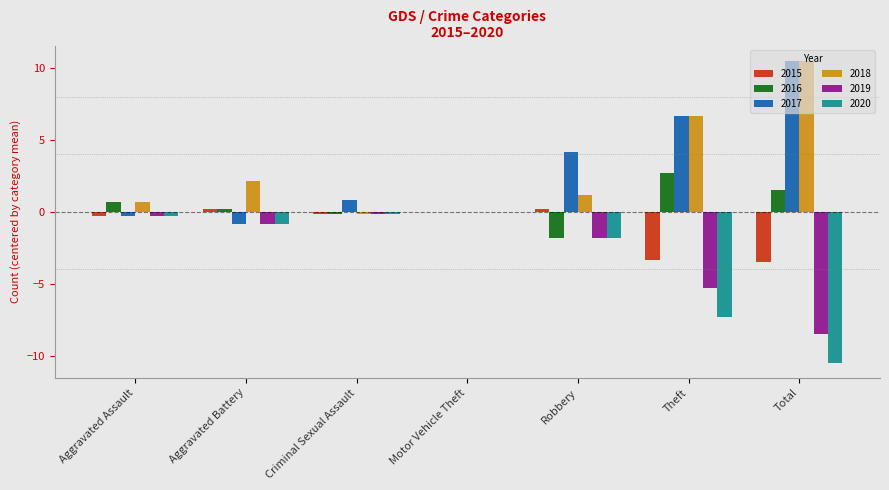

True or false: 2019 has a value of -5.2 at Motor Vehicle Theft.

False